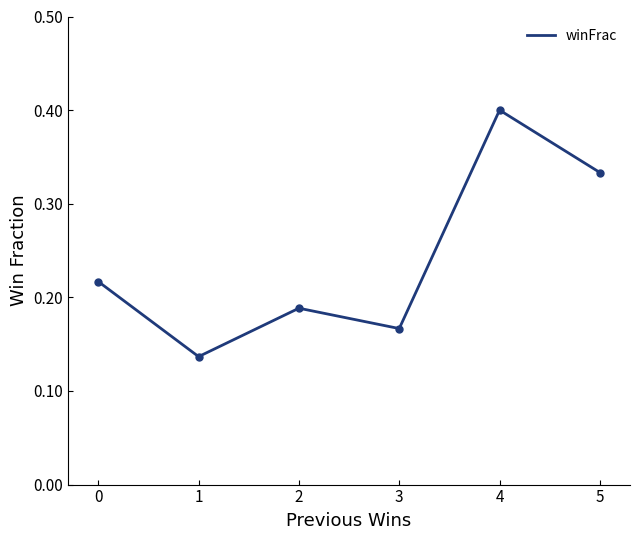

How many lines are shown in the chart?

1